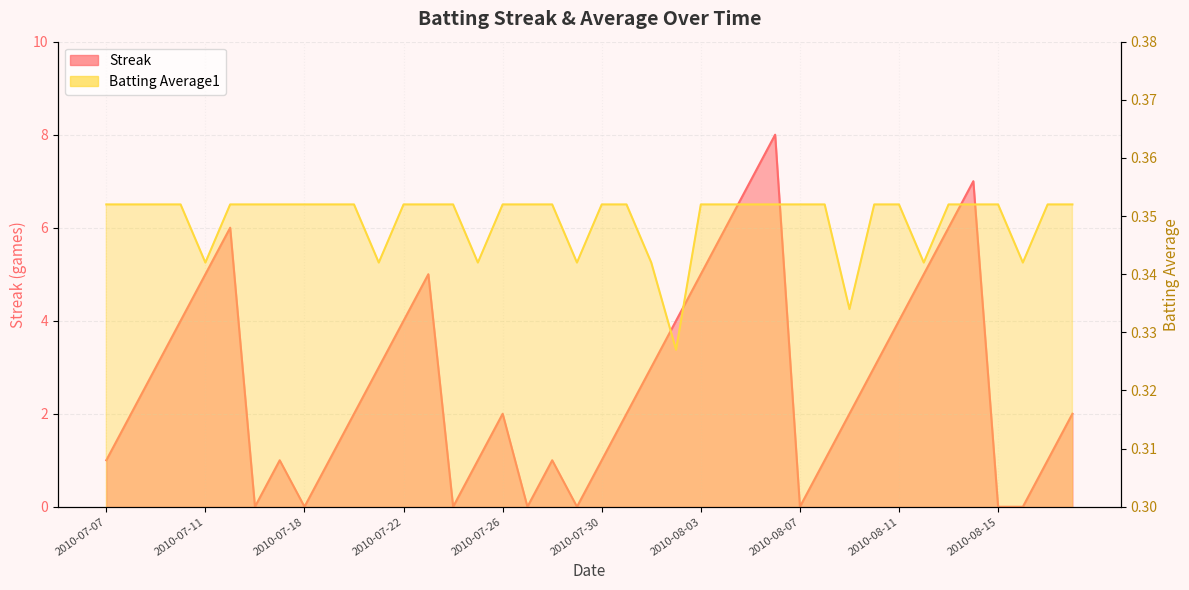

True or false: Batting Average1 has more than 2 interior local peaks.

False